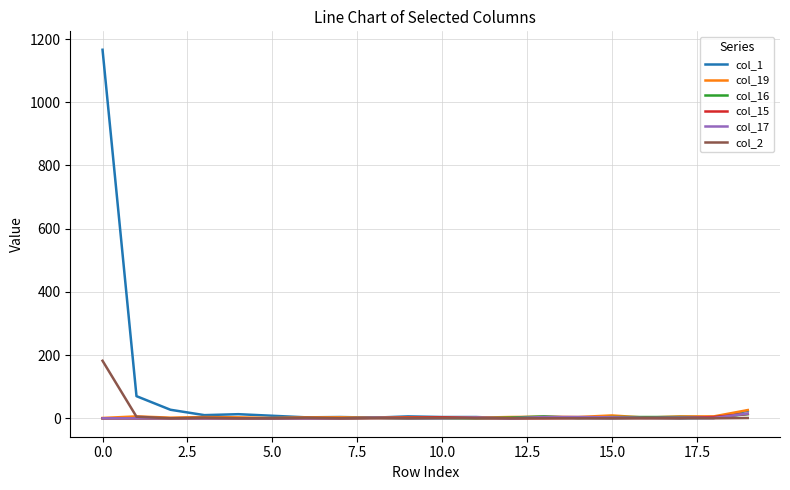

True or false: col_1 has more than 1 interior local peaks.

True